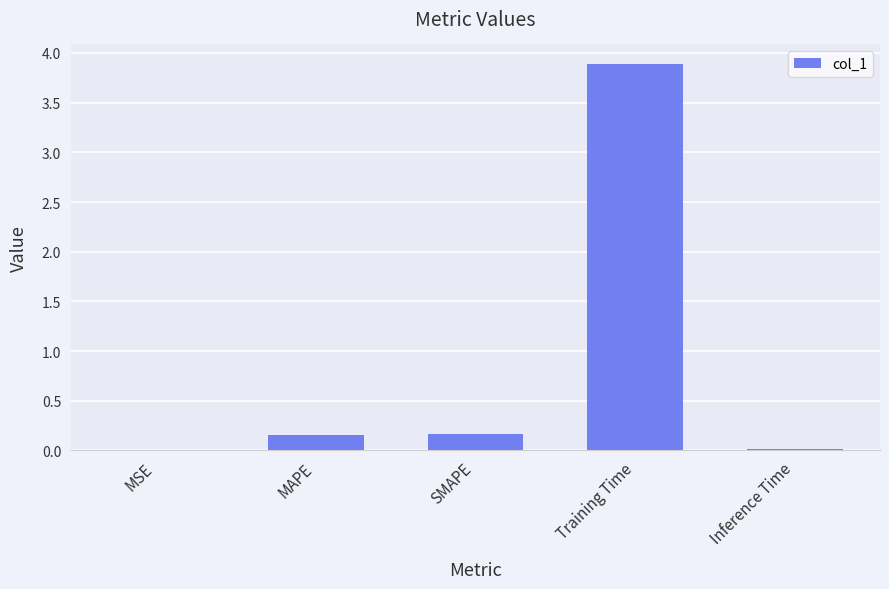

Which has a higher value, Training Time or SMAPE?

Training Time